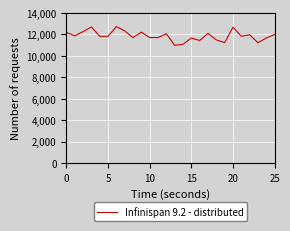

How many lines are shown in the chart?

1